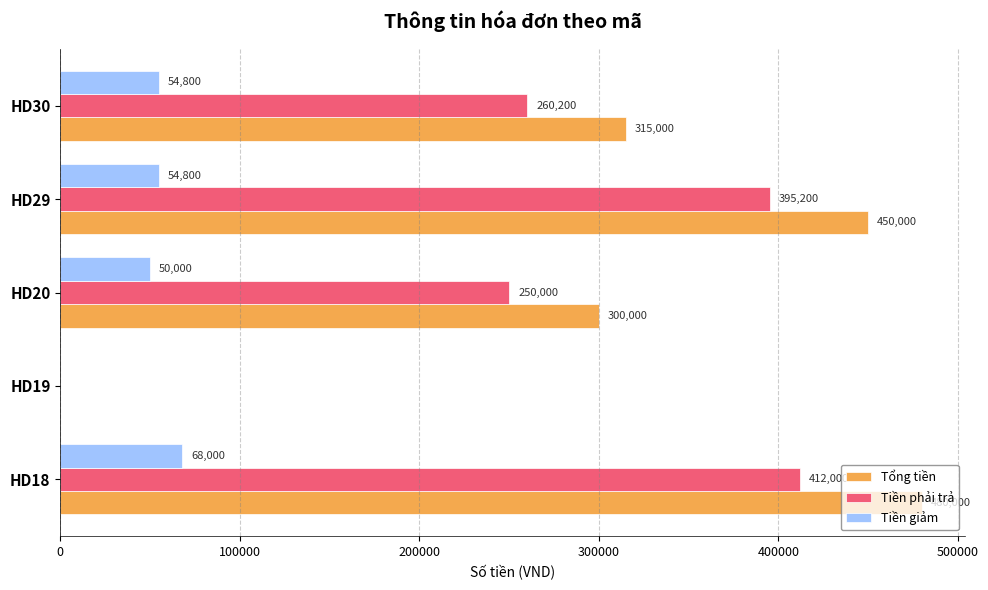

What are all the series names shown in the legend?

Tổng tiền, Tiền phải trả, Tiền giảm